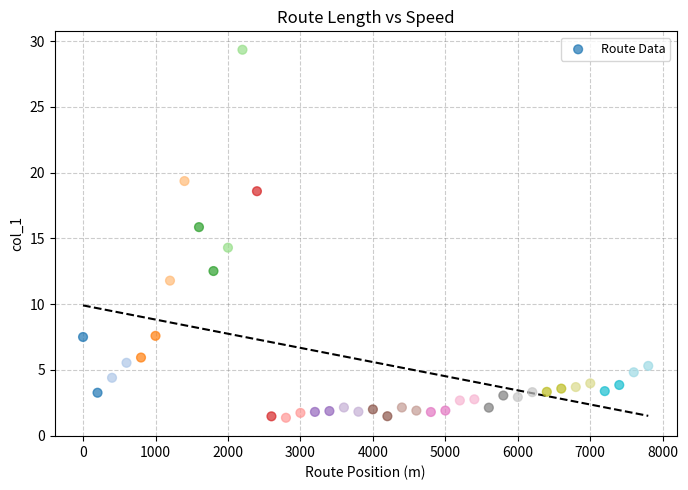

What is the range of X values (max minus min)?

7800.0